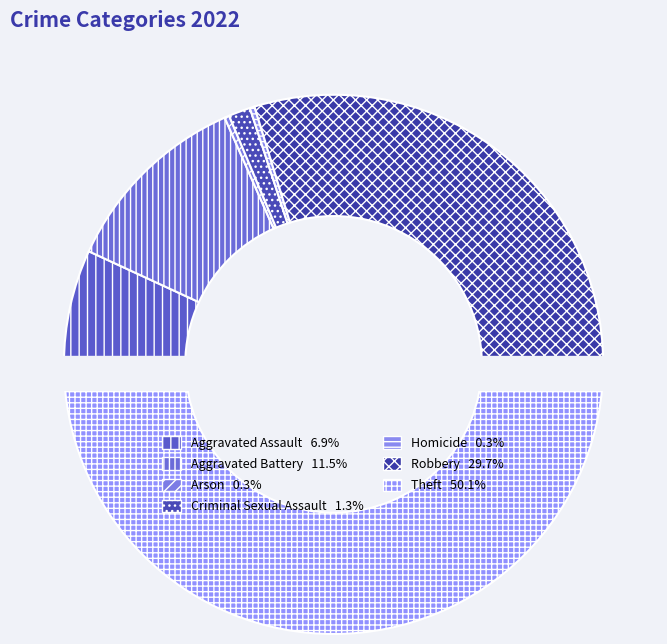

What portion of the pie excludes Aggravated Assault?

93.1%